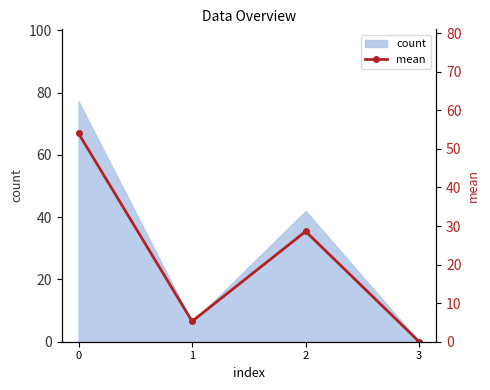

Which category has the lowest value across all series?

3